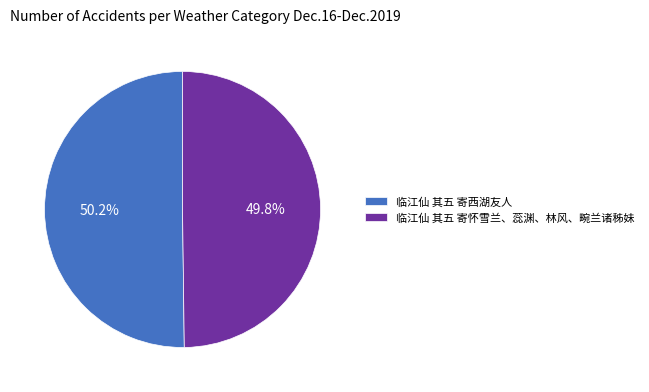

How much of the chart is everything except 临江仙 其五 寄西湖友人?

49.8%